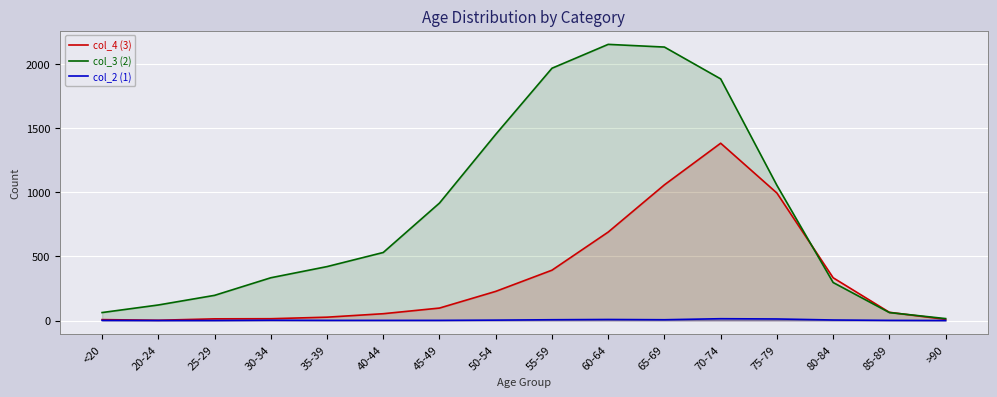

Where is the first local maximum for col_3 (2)?

60-64